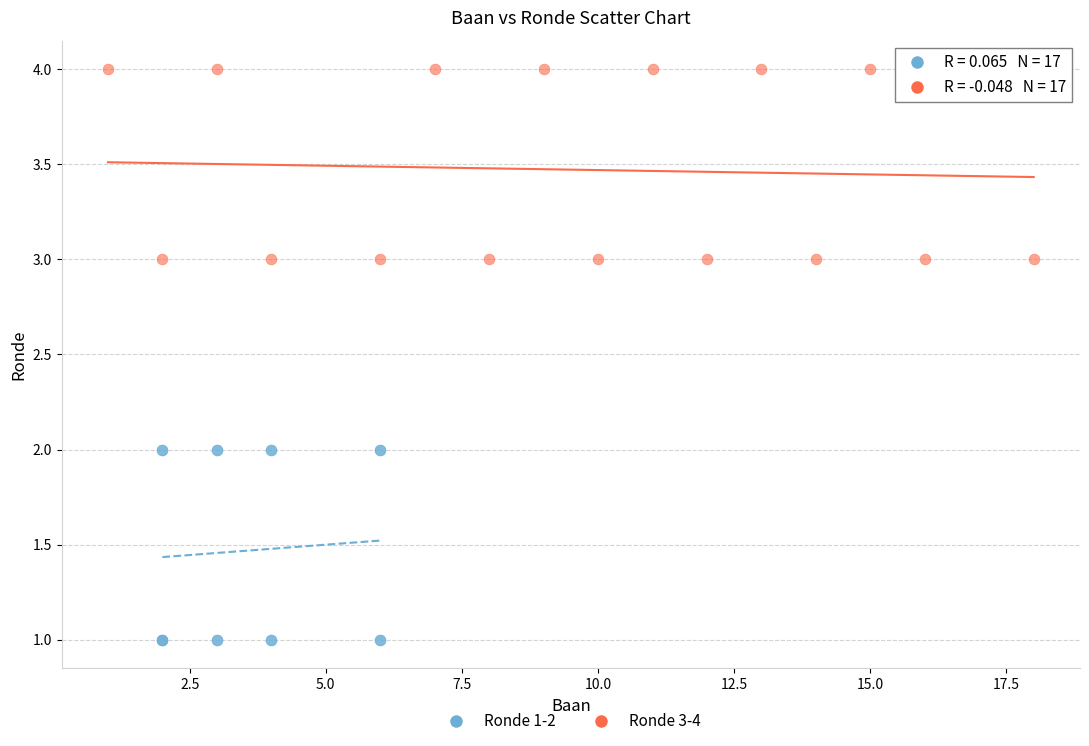

Which series reaches the maximum Y coordinate?

Ronde 3-4